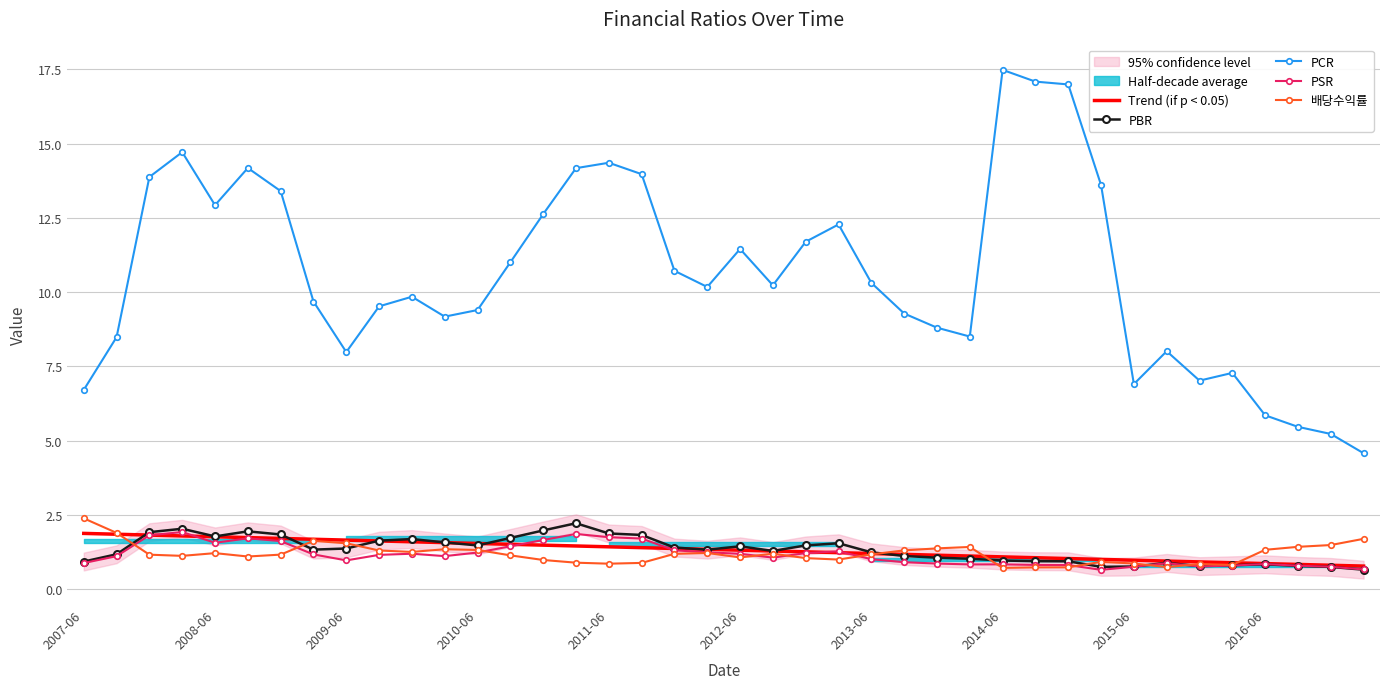

What is the difference between the maximum and second lowest values in the PSR series?

1.3